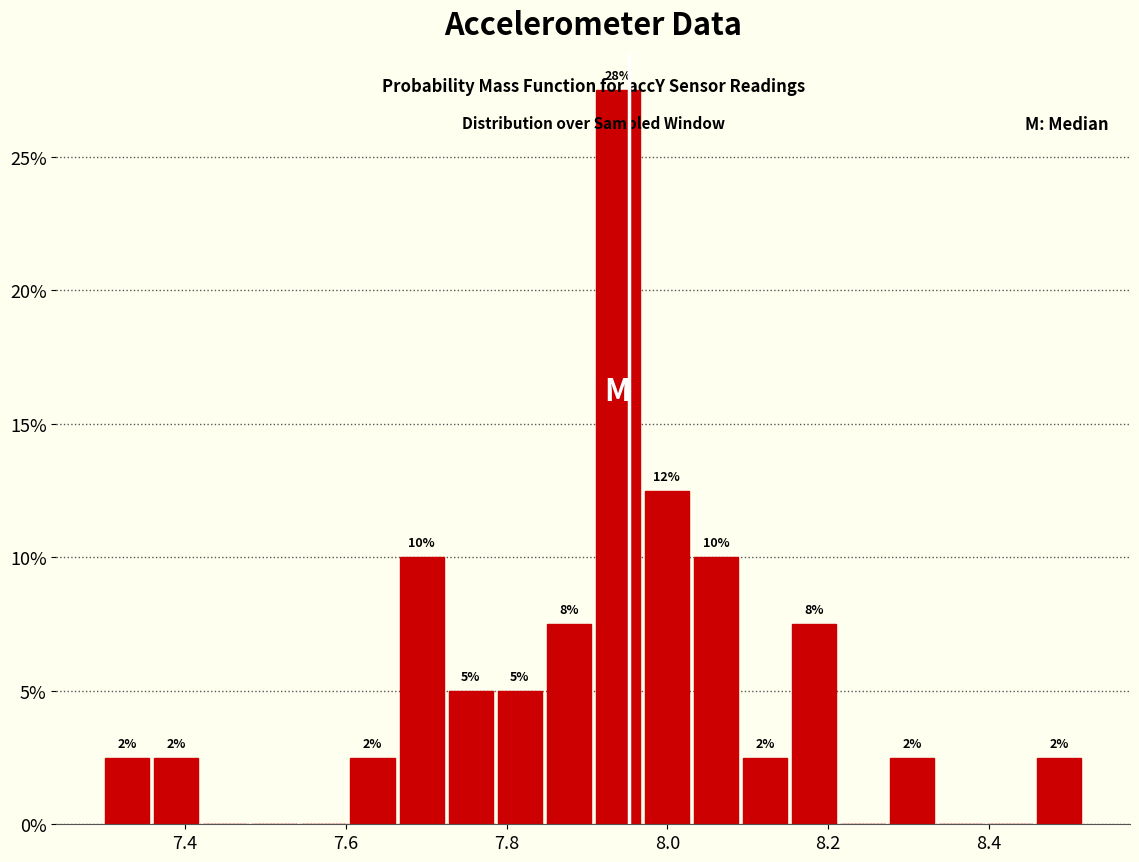

Read against the x-axis, roughly where is the centre of the tallest bar?

7.94